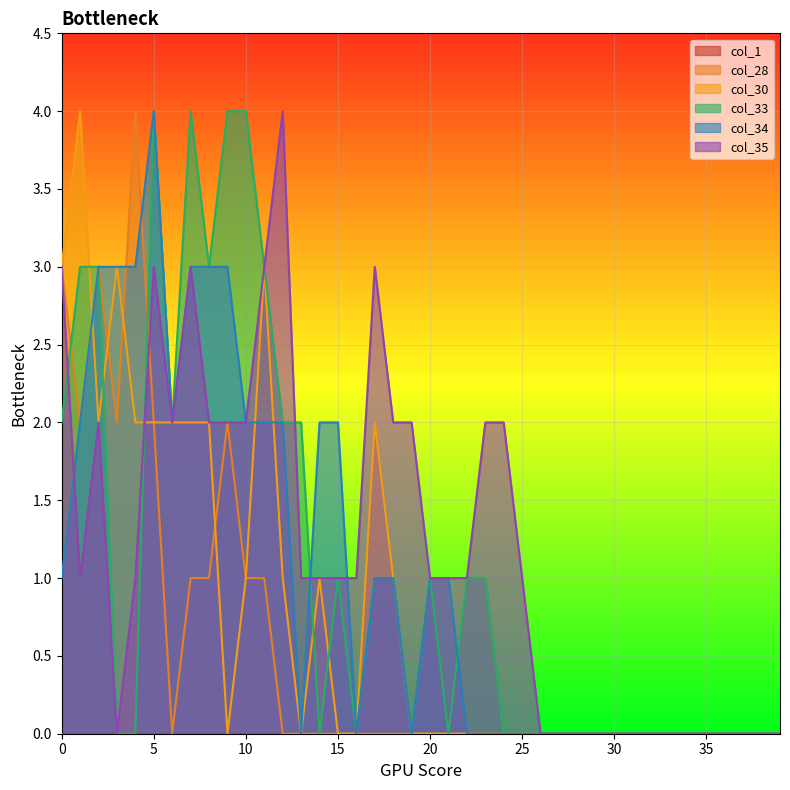

True or false: col_33 has more than 0 points higher than both neighbors.

True